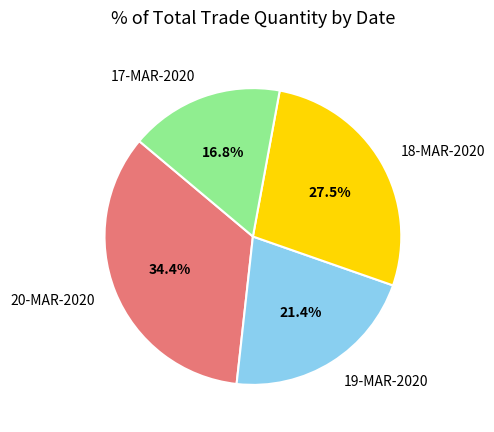

True or false: 17-MAR-2020 accounts for 10% of the total.

False